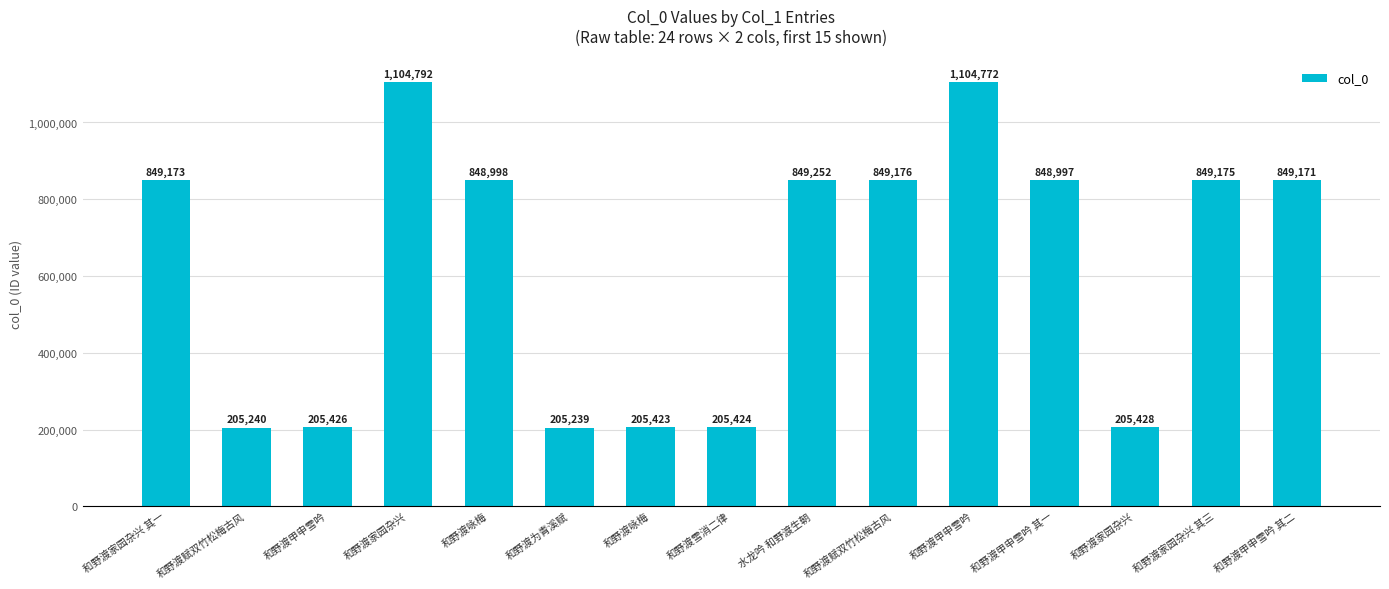

Are the bars horizontal?

No